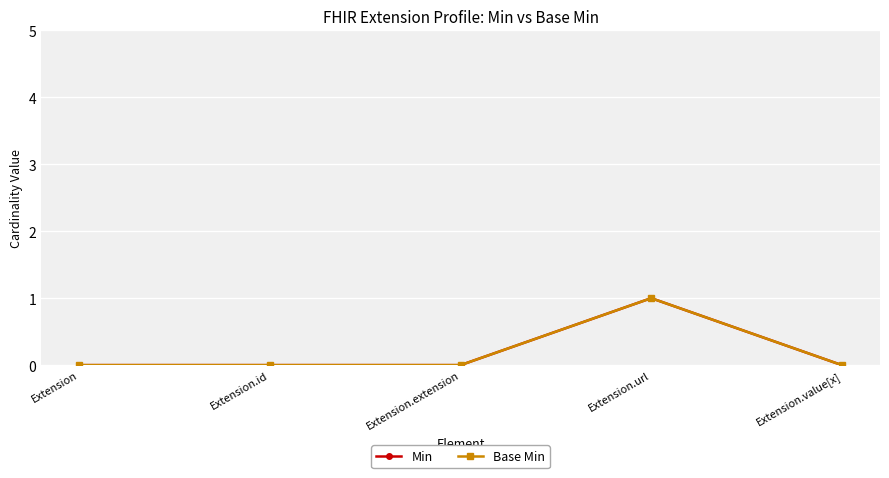

List the series in order of their peak value, highest first.

Min, Base Min